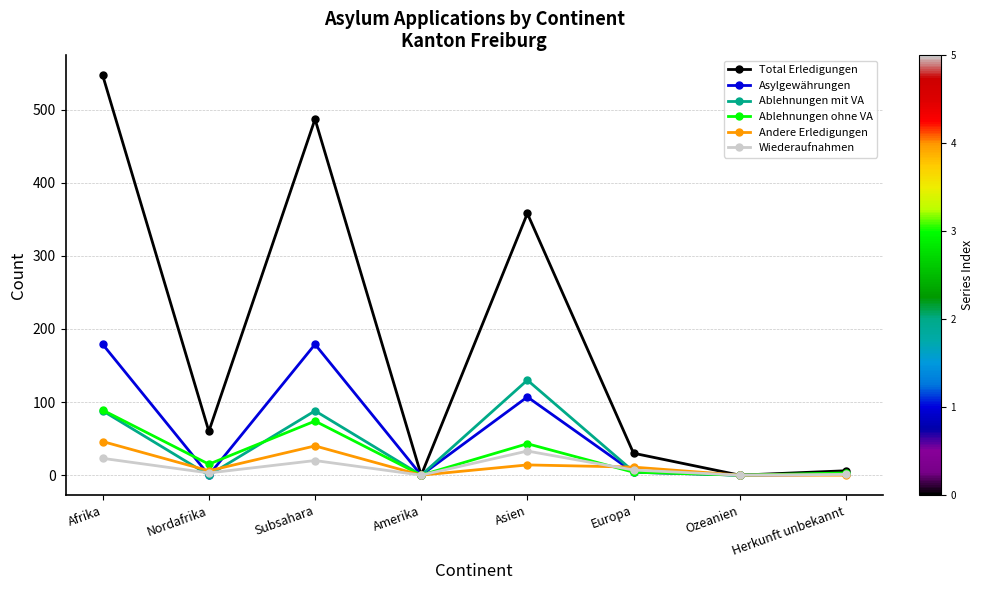

True or false: Andere Erledigungen has more than 0 points higher than both neighbors.

True